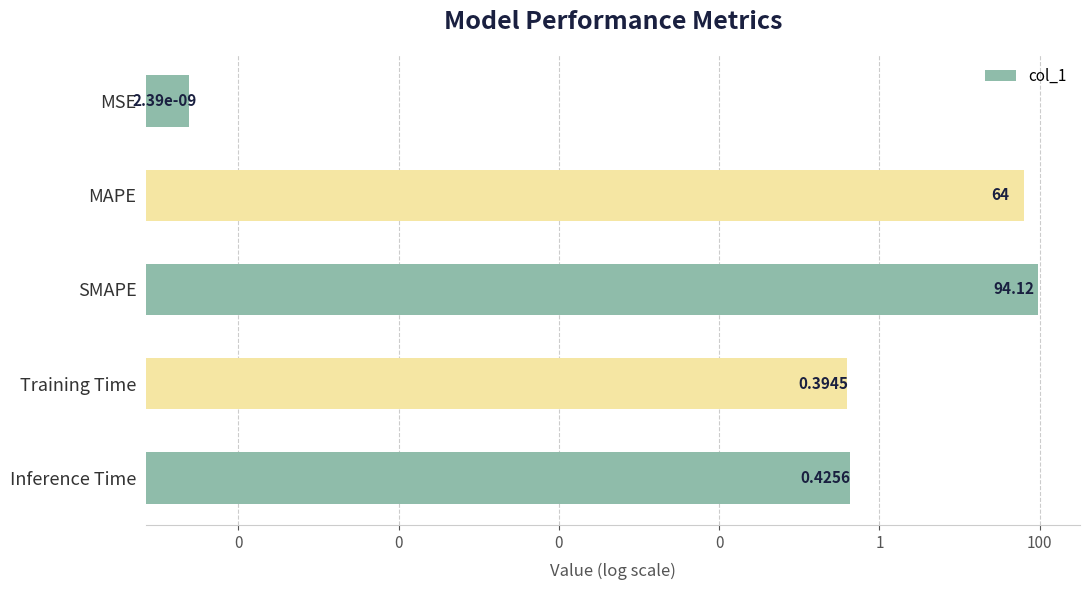

Reading right to left, list all the values displayed in this chart.

0.4	0.4	94.1	64.0	0.0